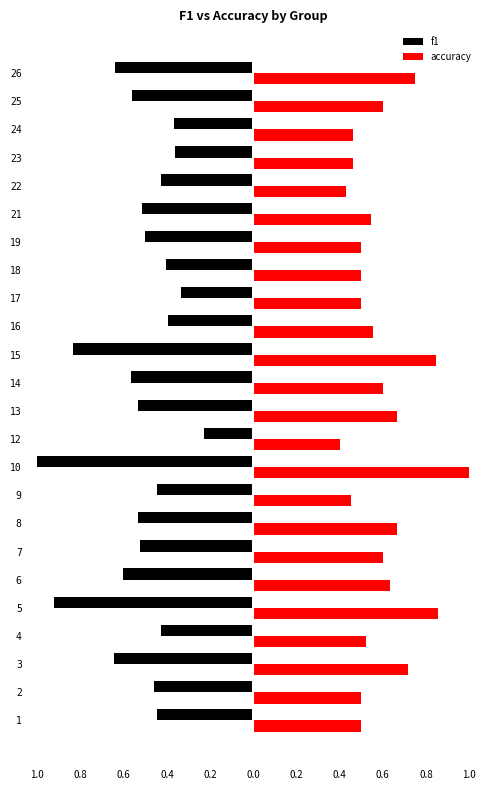

What are all the series names shown in the legend?

f1, accuracy